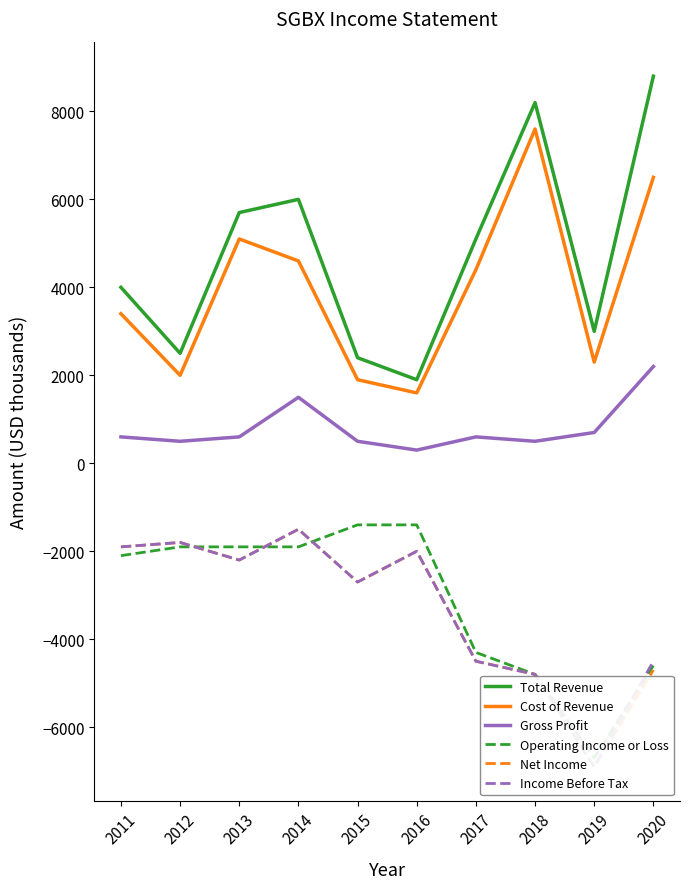

Which series has the largest range (max minus min)?

Total Revenue